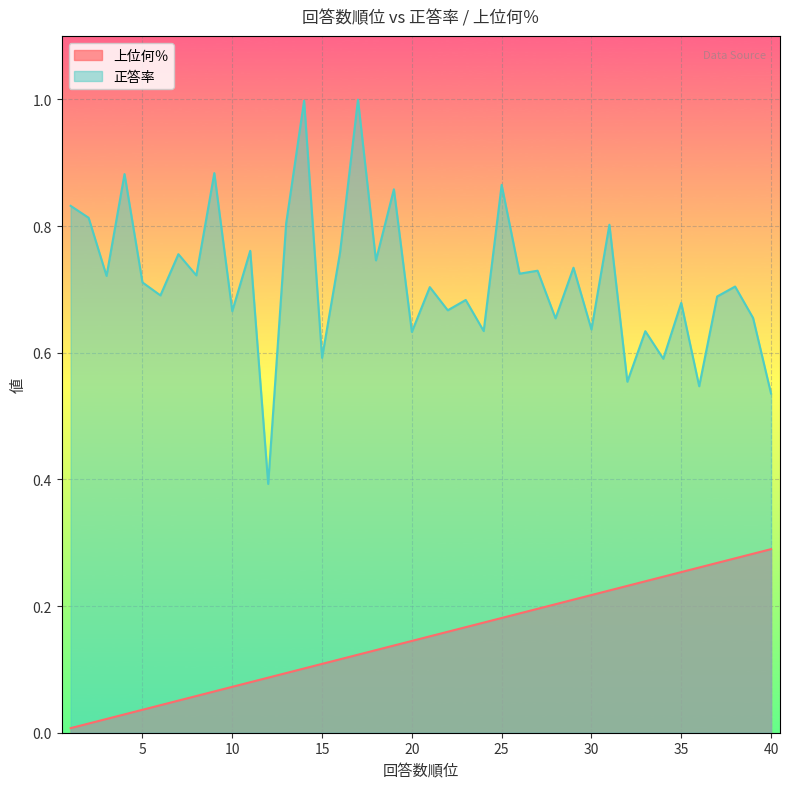

Is the value of 上位何％ at 28 greater than the value of 正答率 at 20?

No